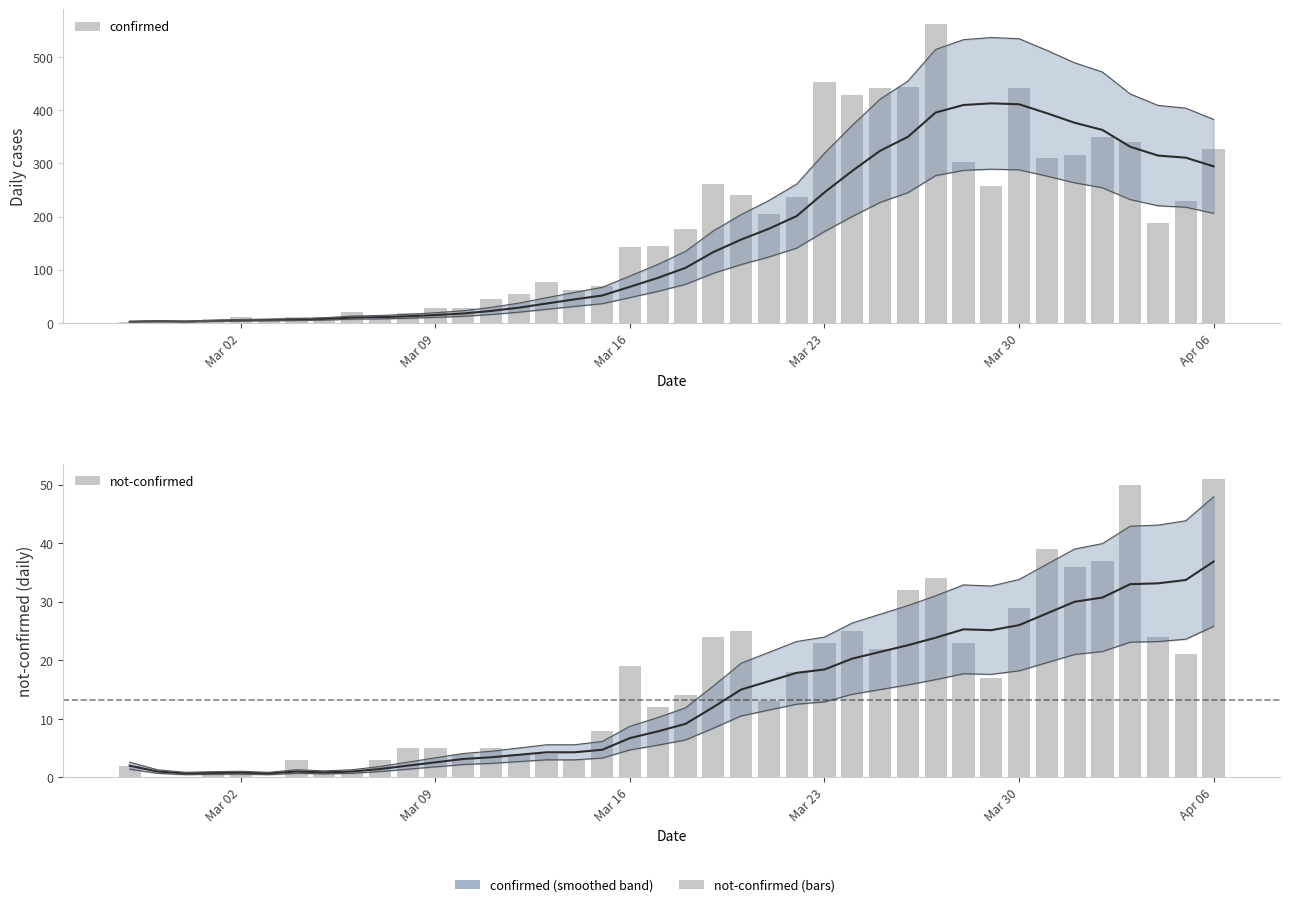

Is it true that not-confirmed equals 25 at Mar 09?

False